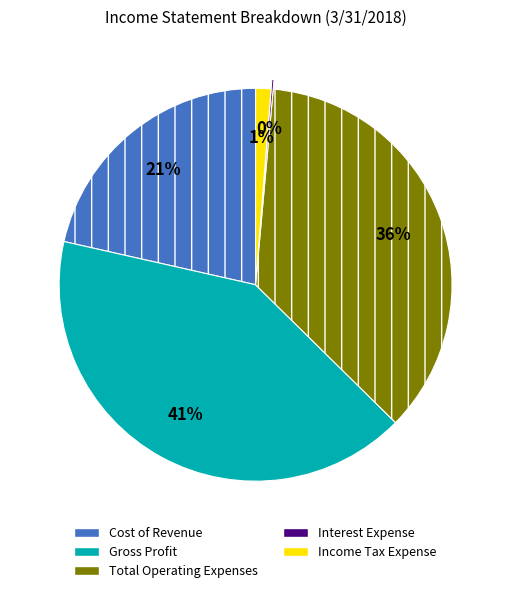

The Cost of Revenue slice represents 21% of the pie. True or false?

True